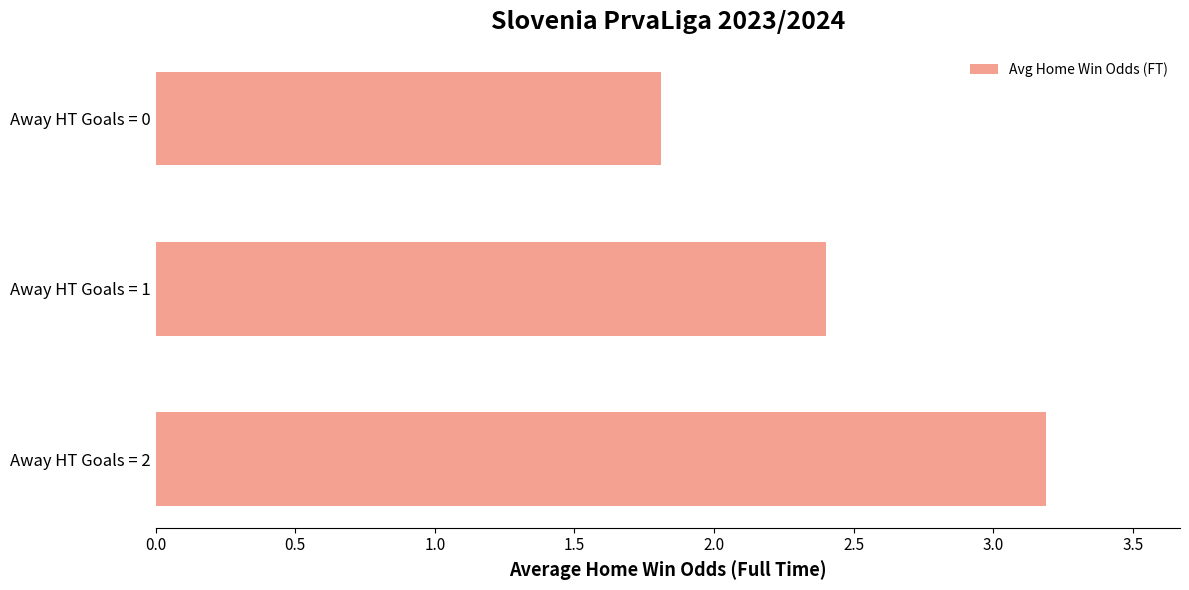

What is the average value?

2.5